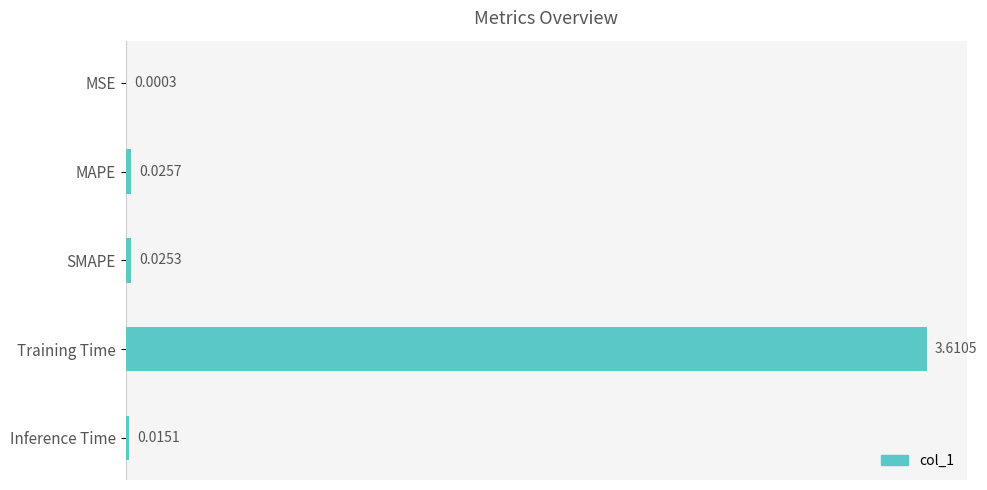

What is the average value?

0.7